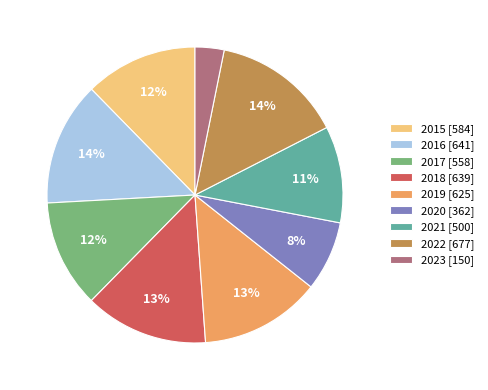

Is there a majority slice in this chart?

No